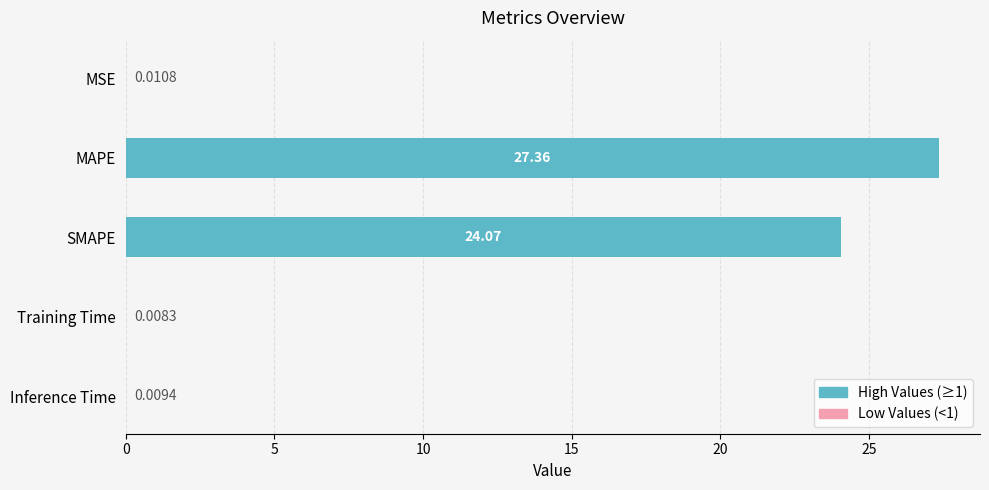

What is the sum of all values?

51.5